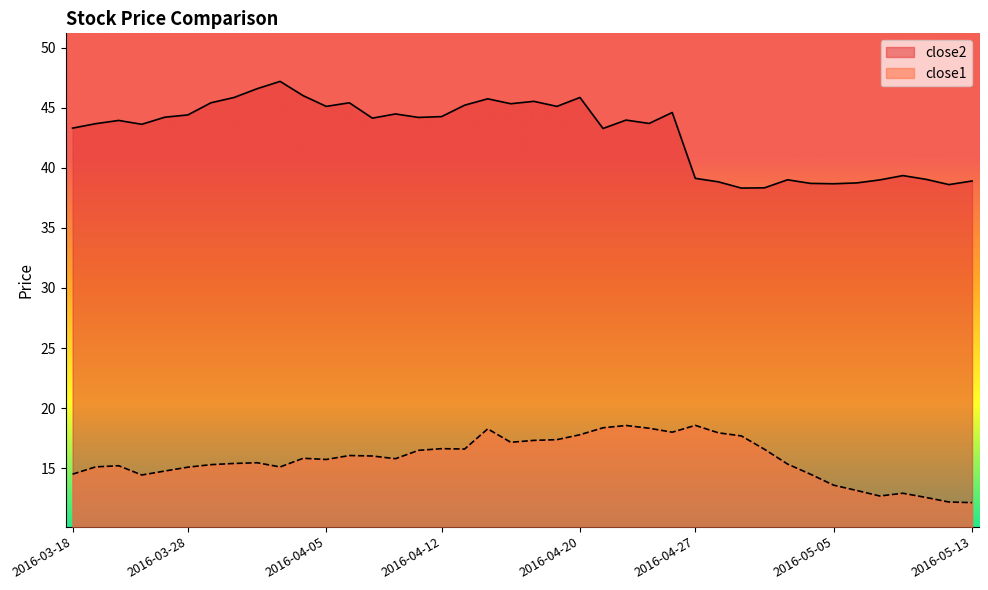

Rank the series by their maximum value, from lowest to highest.

close1, close2